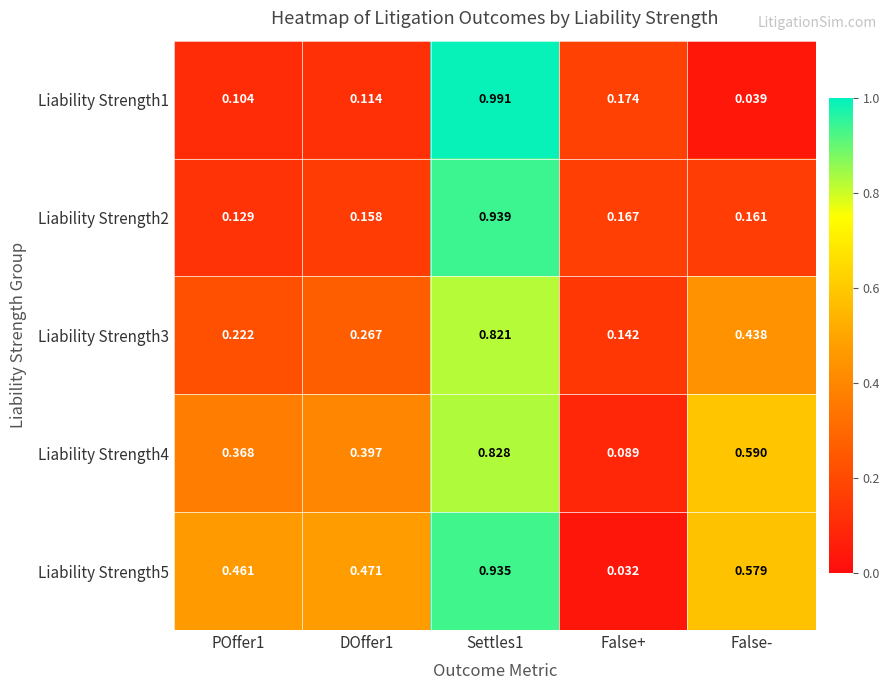

Which series has the widest spread of values?

Liability Strength1